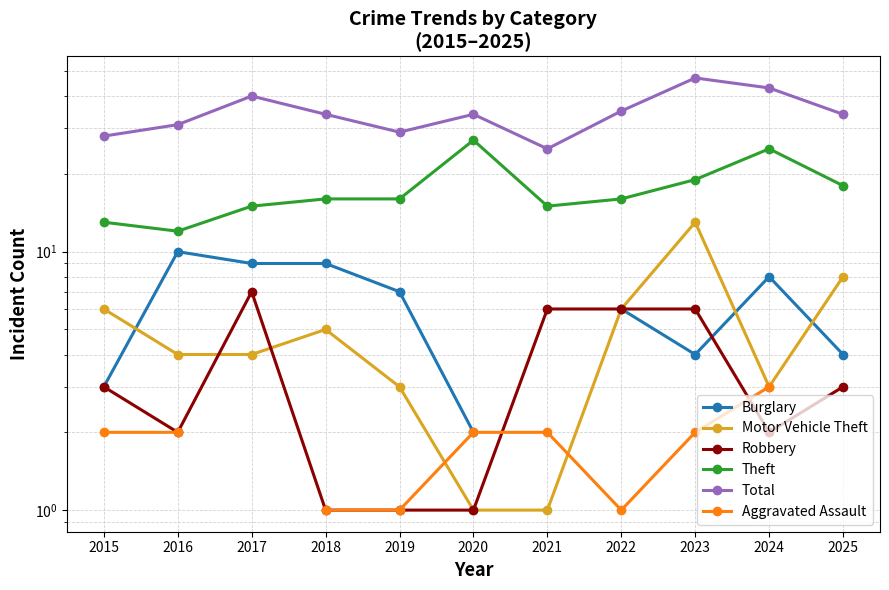

What is the greatest value displayed?

47.0